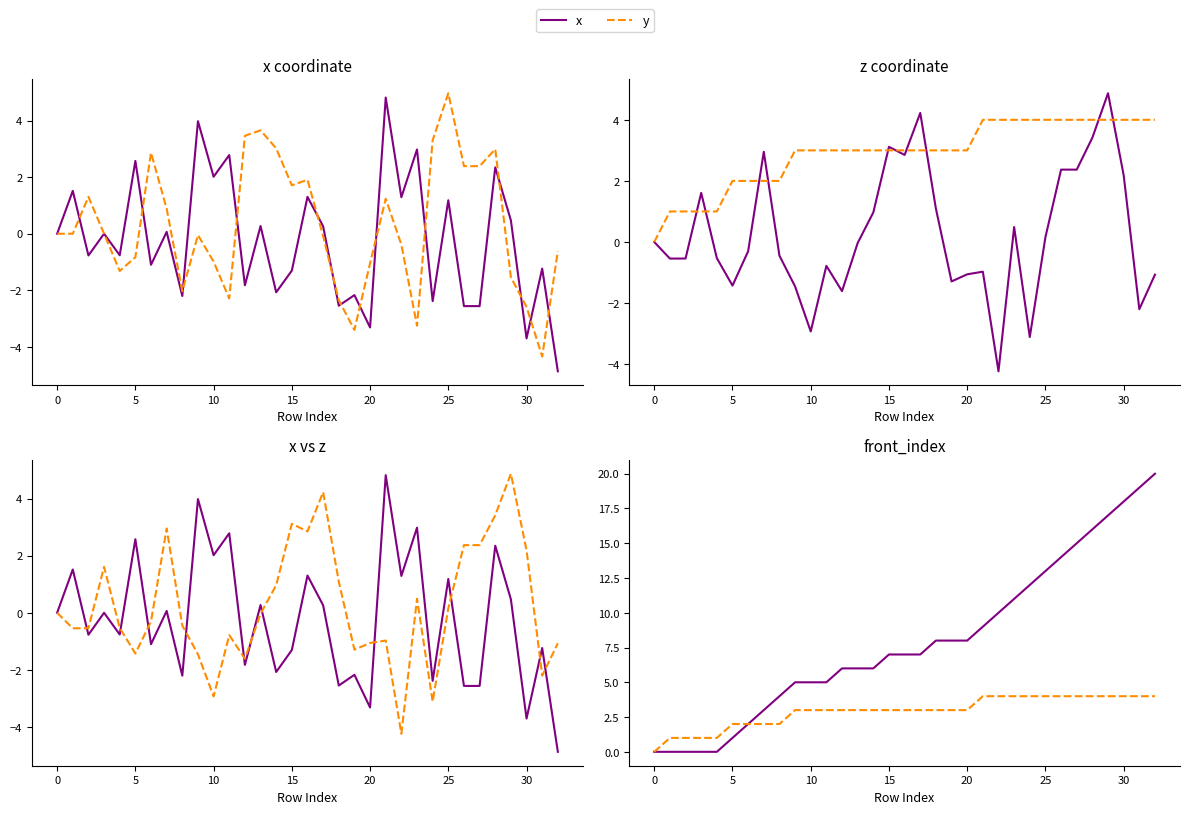

How many negative values does the z series have?

18